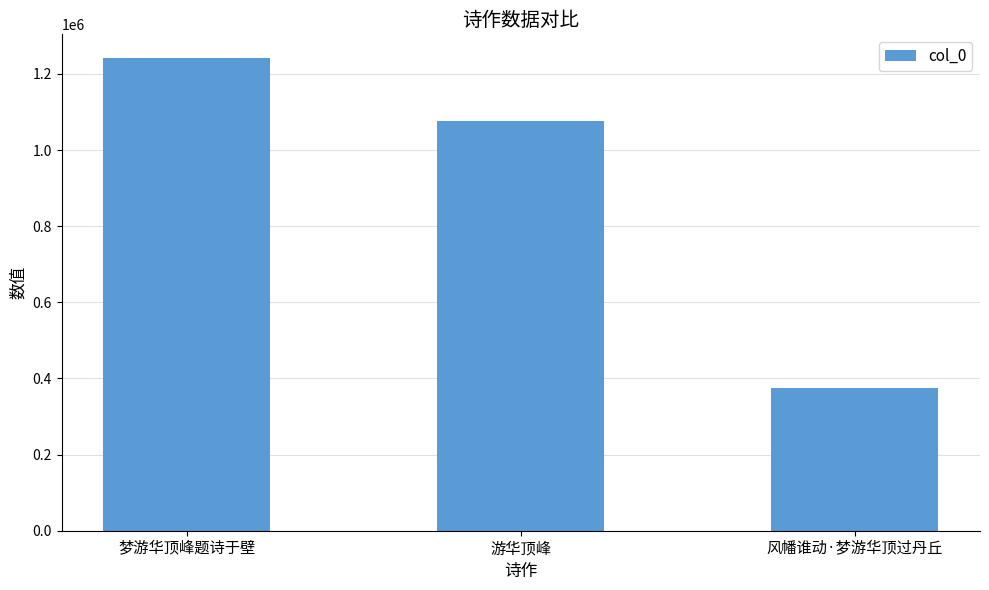

Between 梦游华顶峰题诗于壁 and 风幡谁动·梦游华顶过丹丘, which is larger?

梦游华顶峰题诗于壁